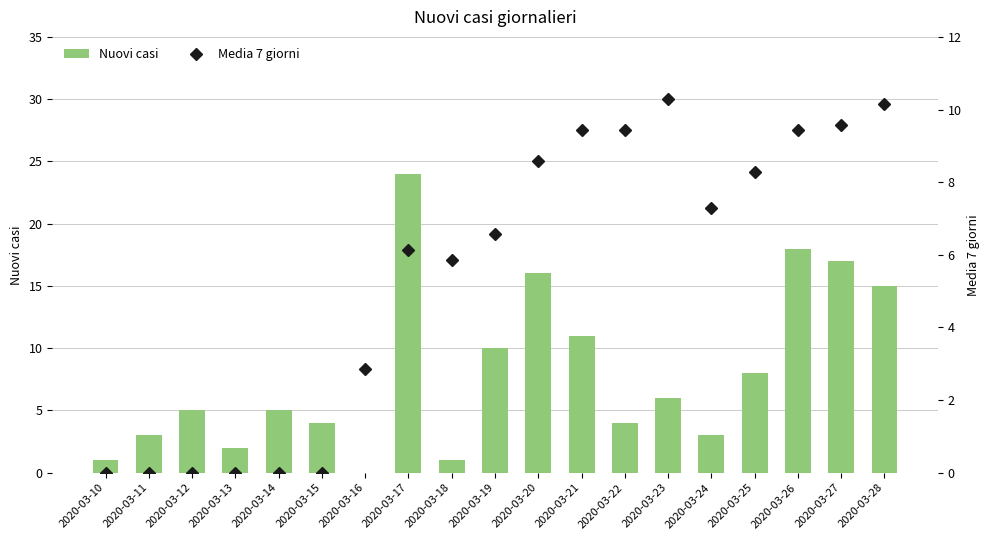

Where does the Media 7 giorni series first go above 6?

2020-03-17